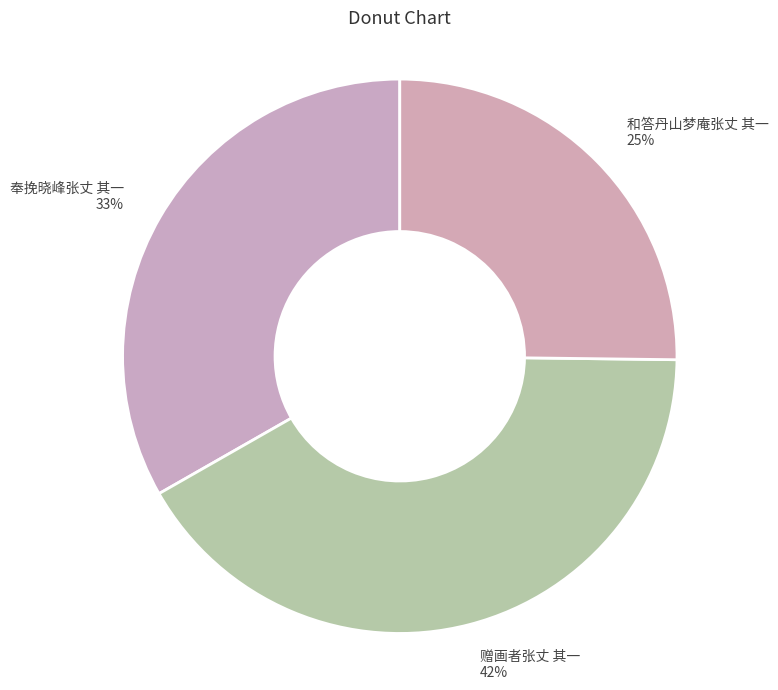

Combined, do 和答丹山梦庵张丈 其一 25% and 奉挽晓峰张丈 其一 33% account for over 50%?

Yes